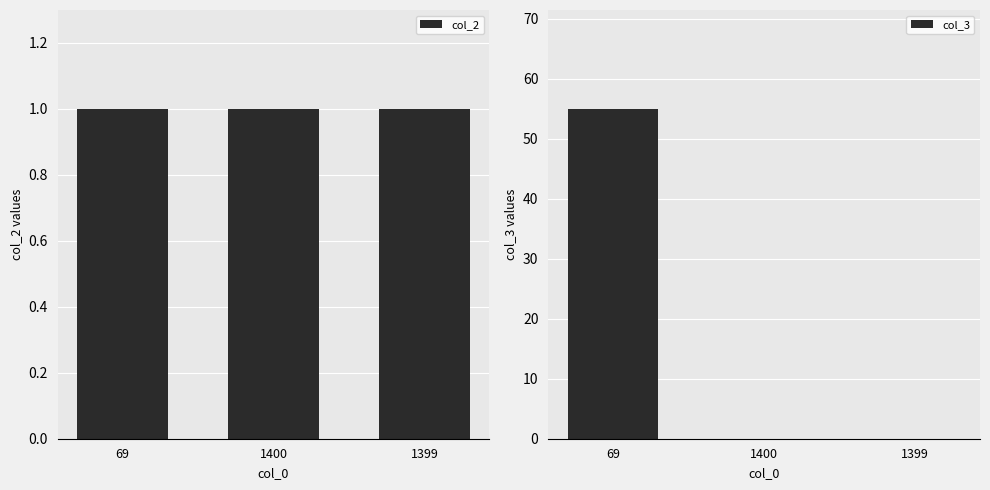

How many groups of bars are there?

3